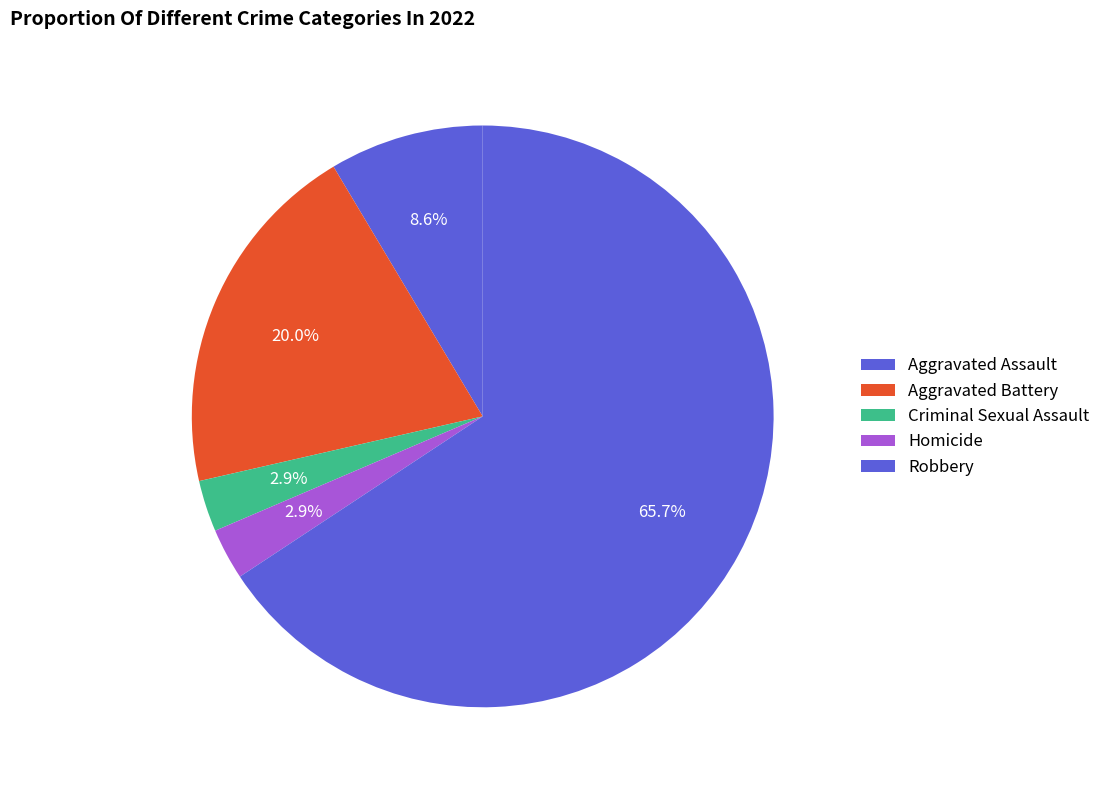

Count the number of slices in the pie.

5